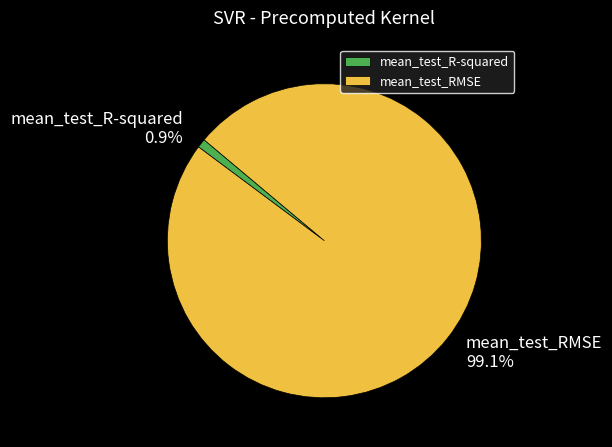

What portion of the pie excludes mean_test_R-squared?

99.1%